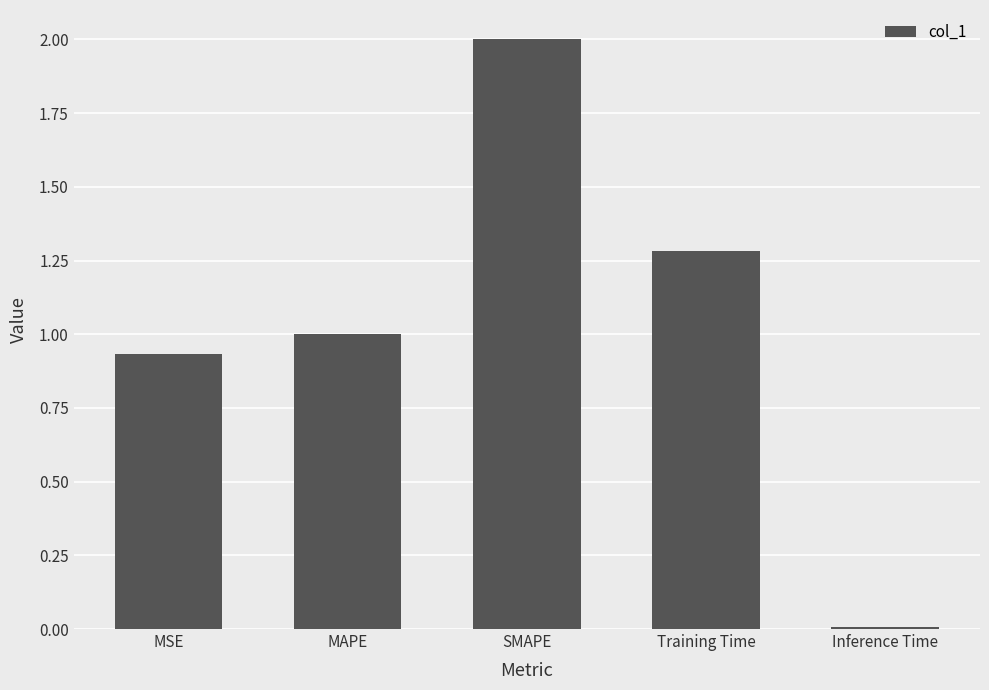

What is the label of the 2nd bar from the right?

Training Time